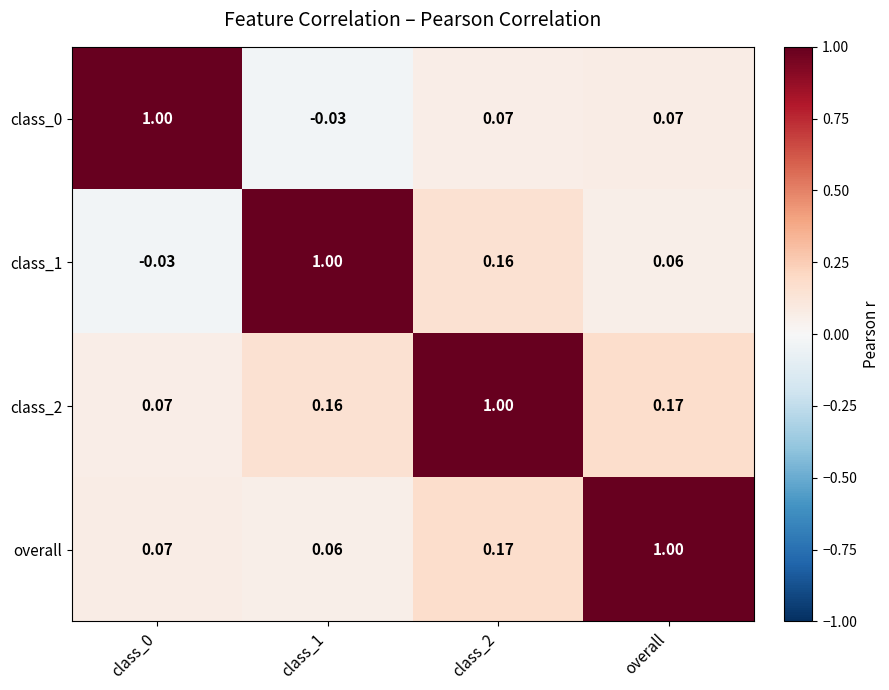

Which series has the largest total across all categories?

class_2